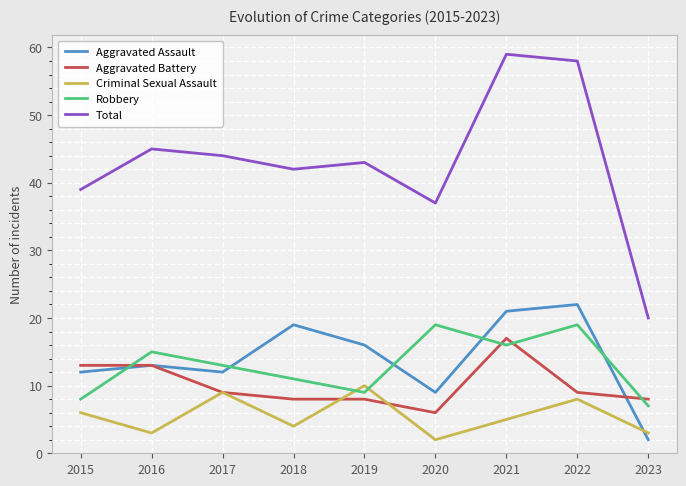

Rank the series at 2020 from highest to lowest value.

Total, Robbery, Aggravated Assault, Aggravated Battery, Criminal Sexual Assault